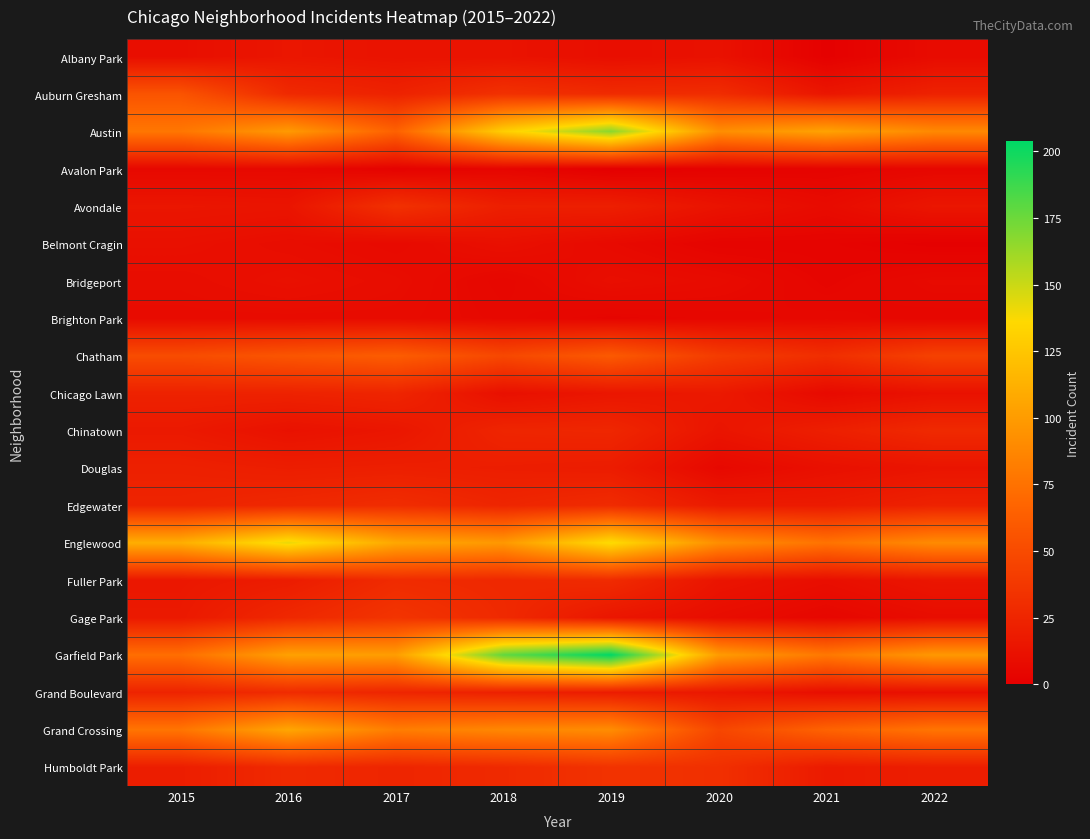

Which series has the largest total across all categories?

Garfield Park